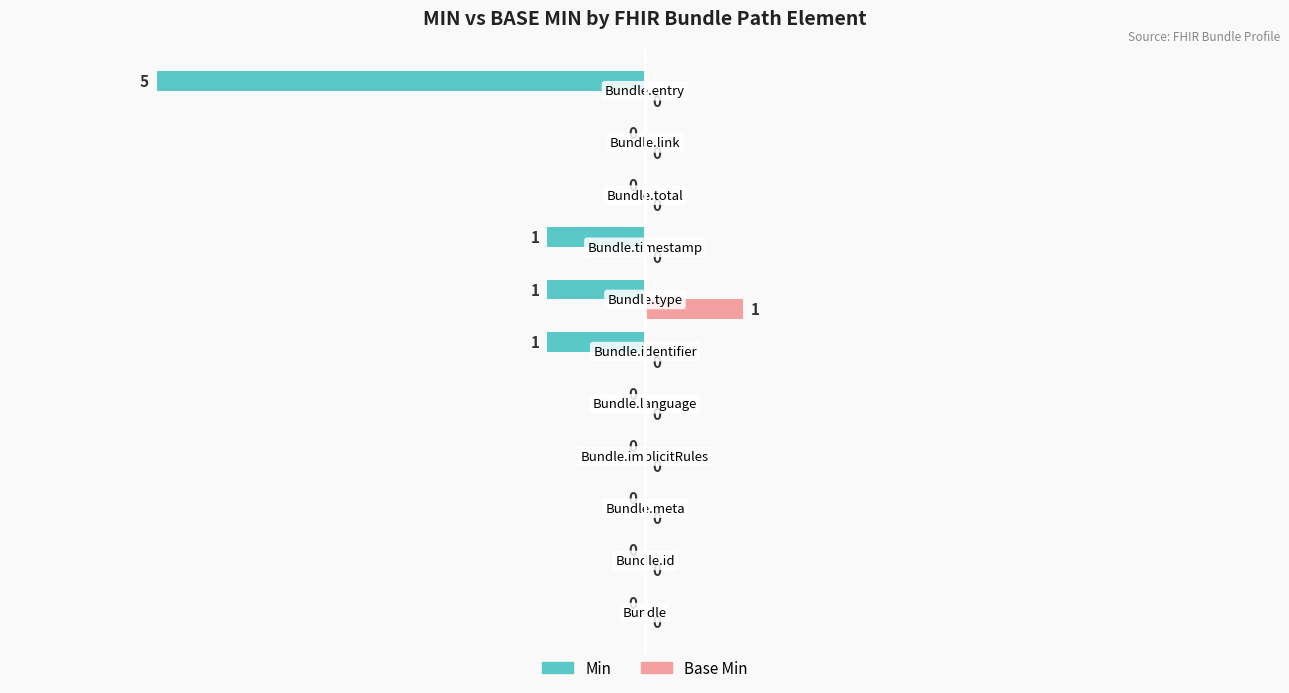

How many Base Min values are between 0 and 1?

11